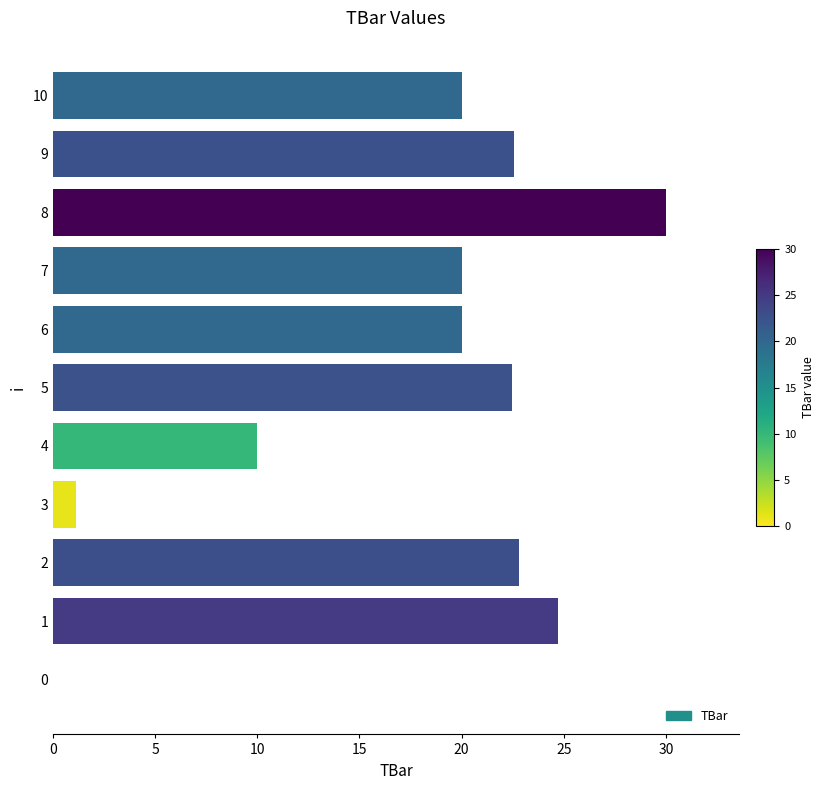

Approximately how many times larger is the value at 10 compared to 9?

0.9